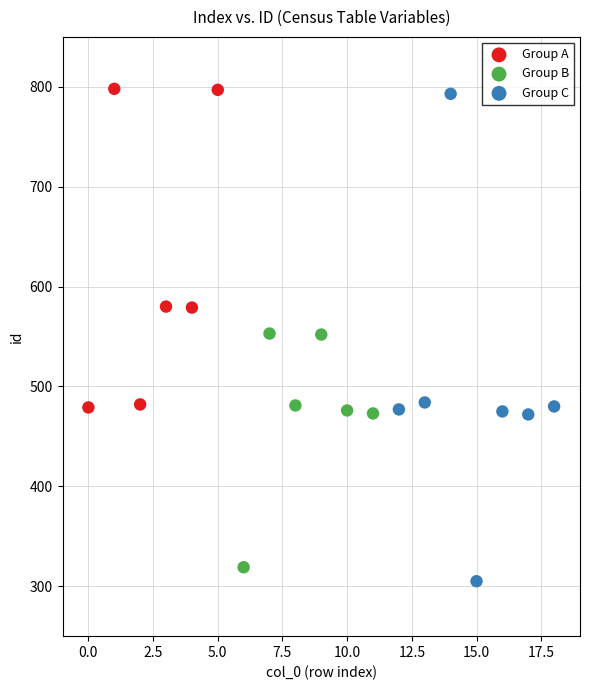

Which series has the widest spread of Y values?

Group C